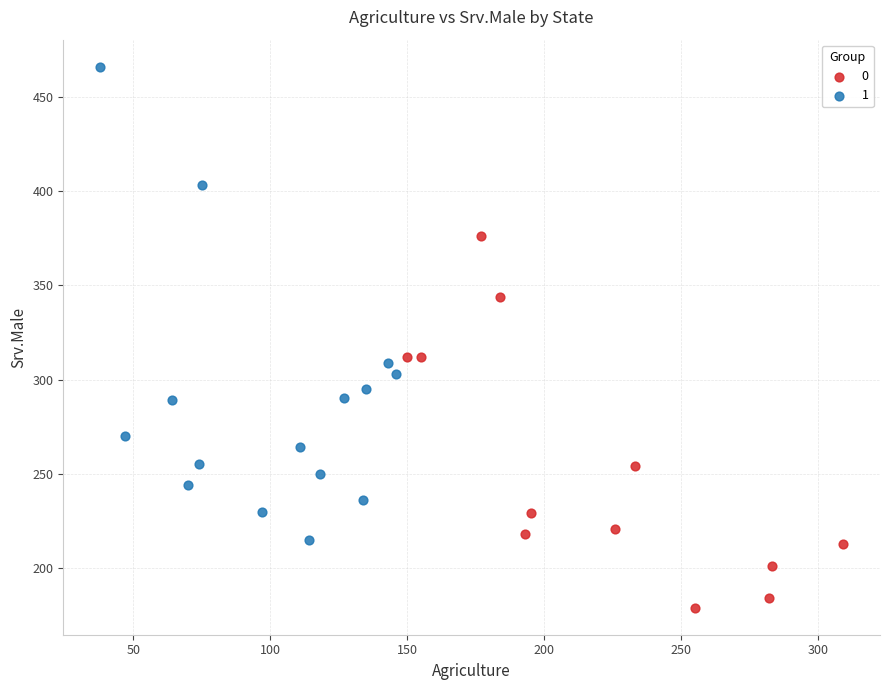

What are all the series names shown in the legend?

0, 1